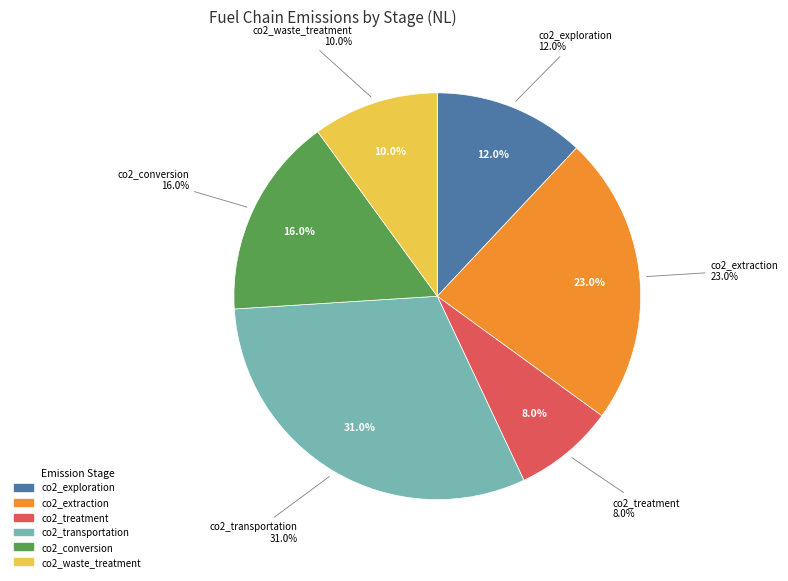

Combined, what portion of the pie is co2_transportation_per_mj and co2_treatment_per_mj?

39.0%